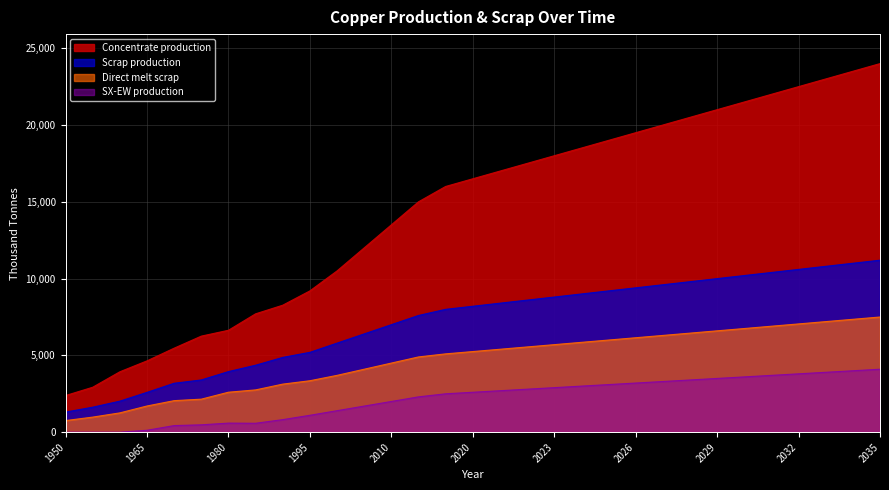

Which series has the largest range (max minus min)?

Concentrate production